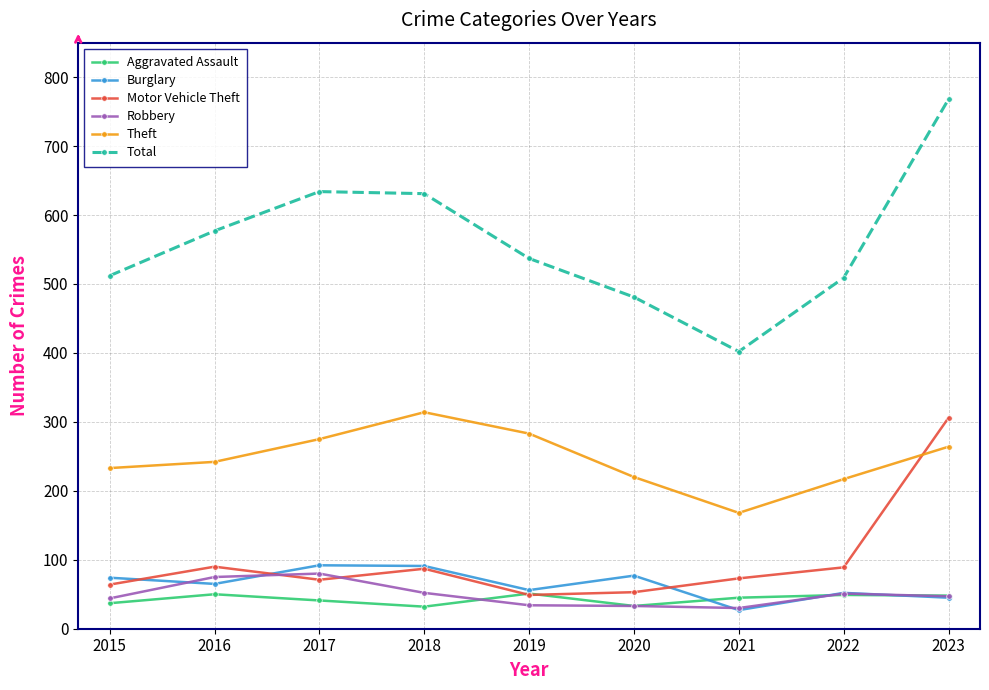

What is the difference between the second highest and minimum values in the Total series?

232